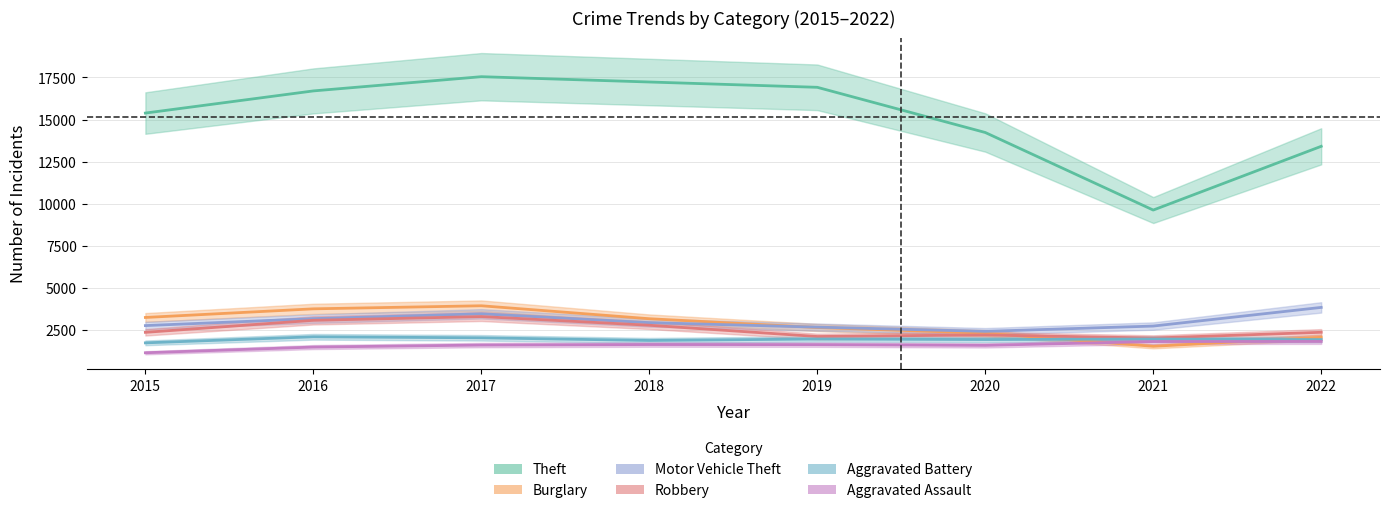

Rank the series by their maximum value, from highest to lowest.

Theft, Burglary, Motor Vehicle Theft, Robbery, Aggravated Battery, Aggravated Assault